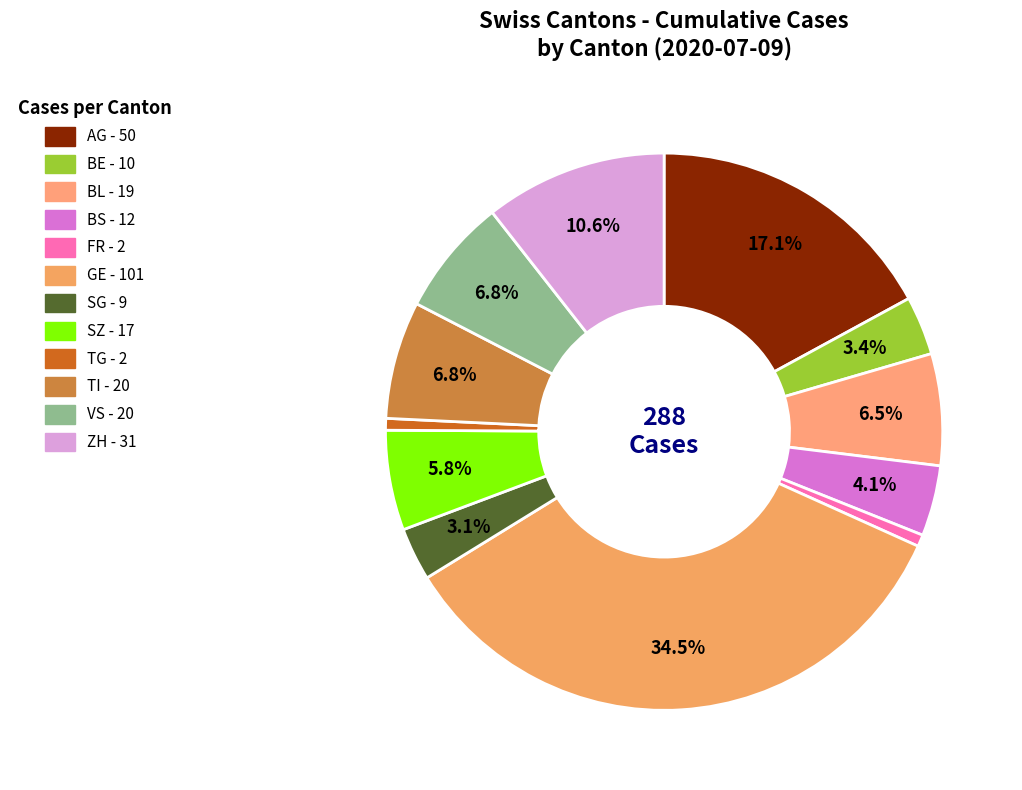

Is it true that FR is 11% of the pie?

False